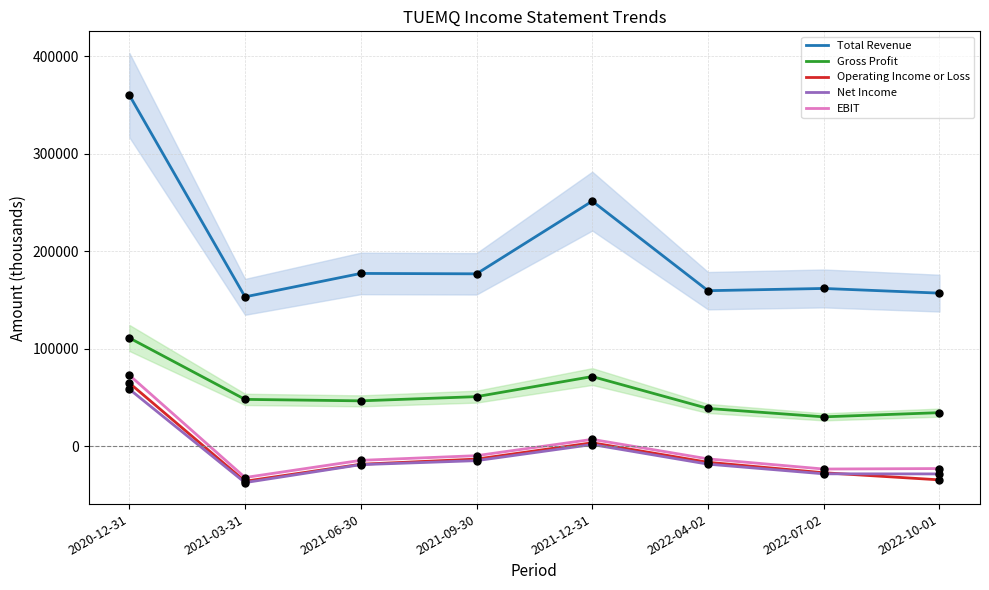

Which series has the widest spread of Y values?

Total Revenue